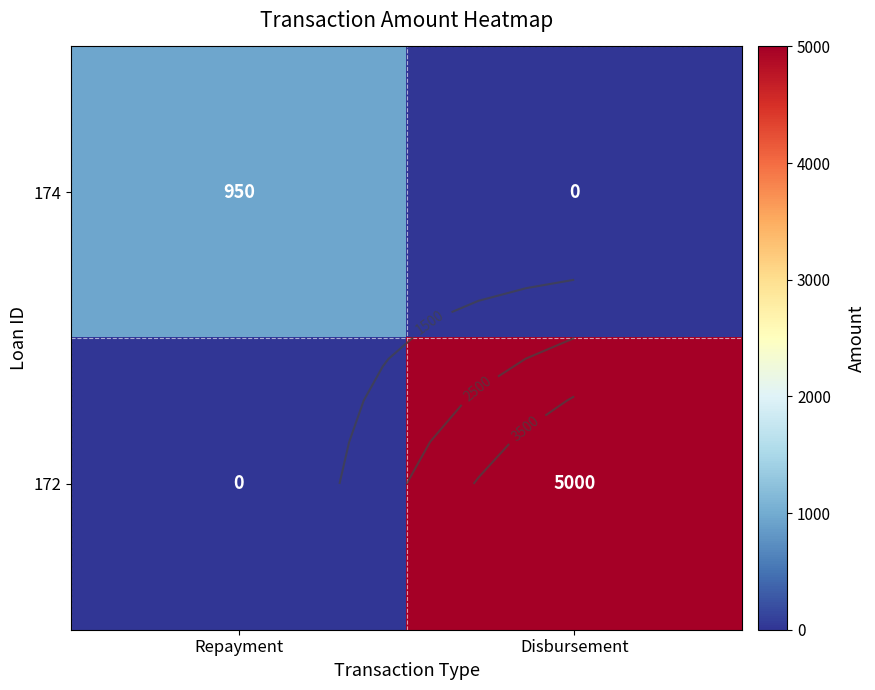

What is the spread (max minus min) of values at Repayment?

950